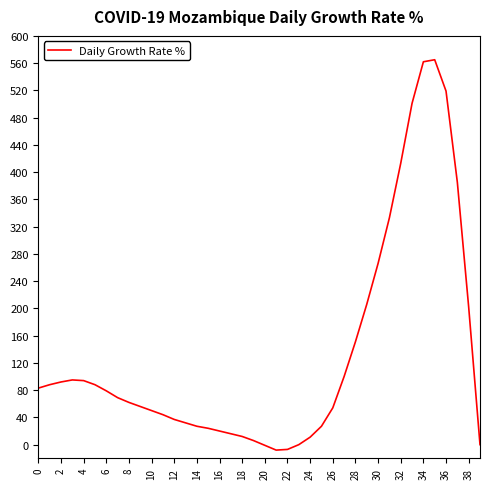

What is the difference between the second highest and minimum values?

570